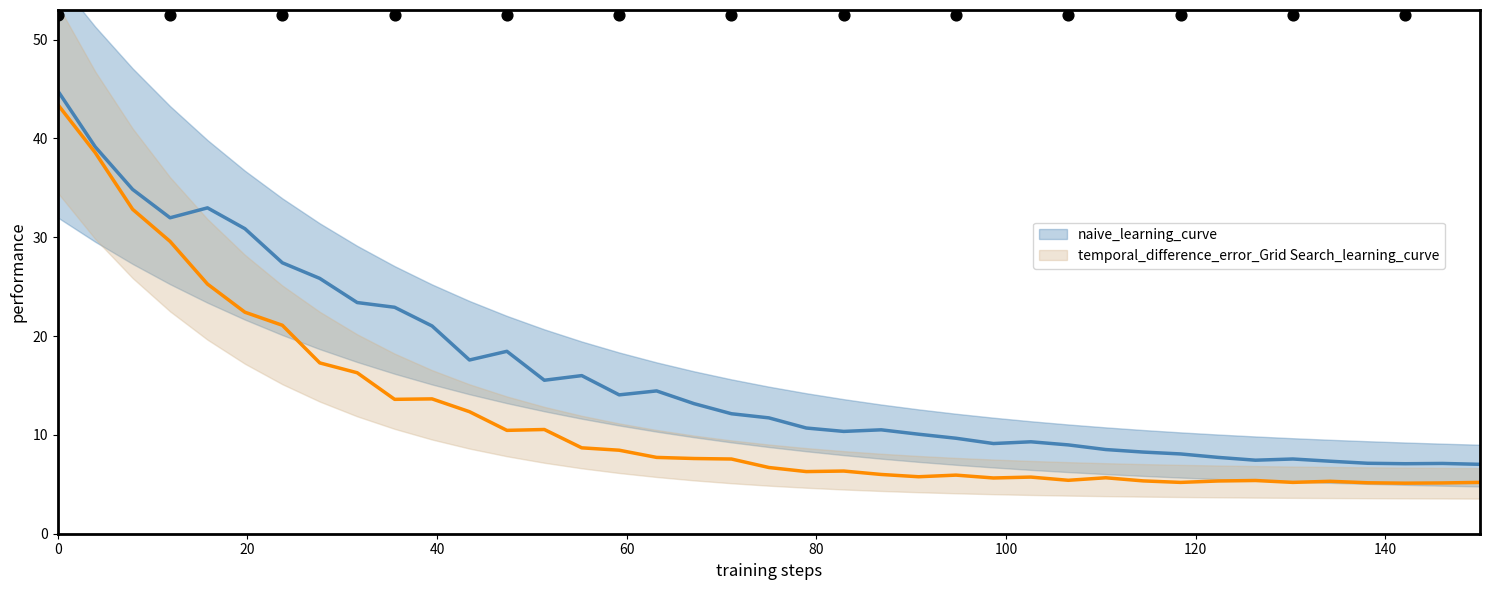

What are all the series names shown in the legend?

naive_learning_curve, temporal_difference_error_Grid Search_learning_curve